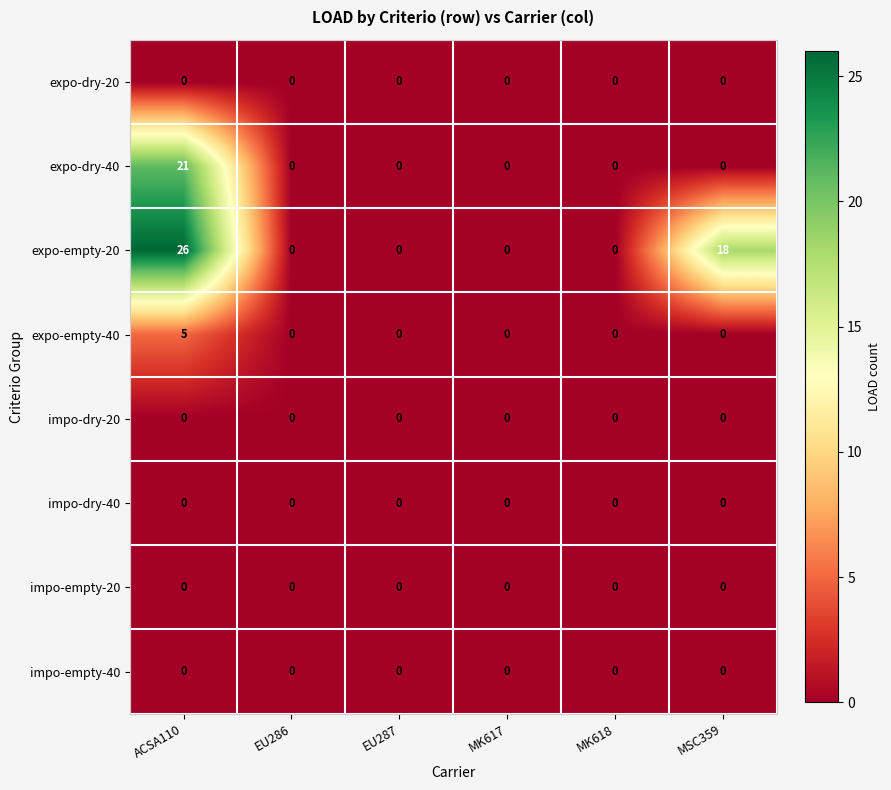

Which label corresponds to the largest value in the chart?

ACSA110